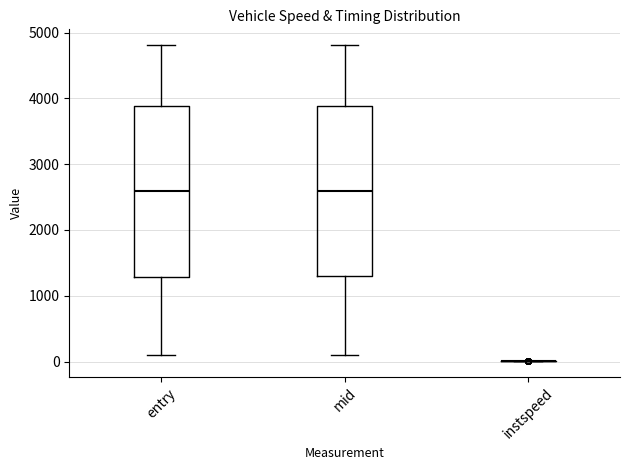

Reading left to right, read every box against the y-axis: the position of its median line, the range the box covers, and the ends of its whiskers. The values are not printed on the chart, so give them approximately, as read against the axis.

entry: median 2600, box 1300 to 3900, whiskers 100 to 4800
mid: median 2600, box 1300 to 3900, whiskers 100 to 4800
instspeed: box collapsed to a line at 0, whiskers 0 to 0